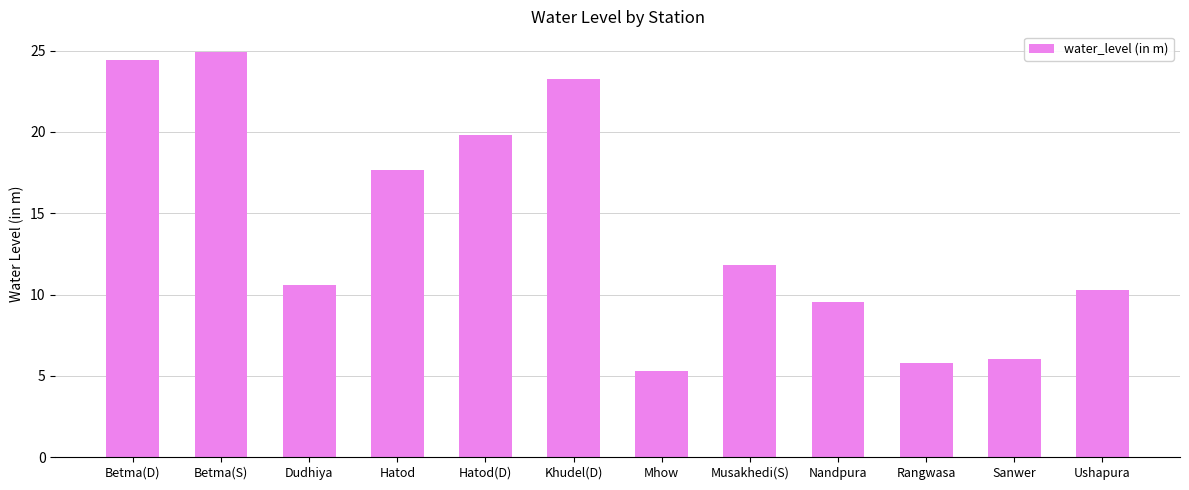

What value does the data have at Ushapura?

10.3